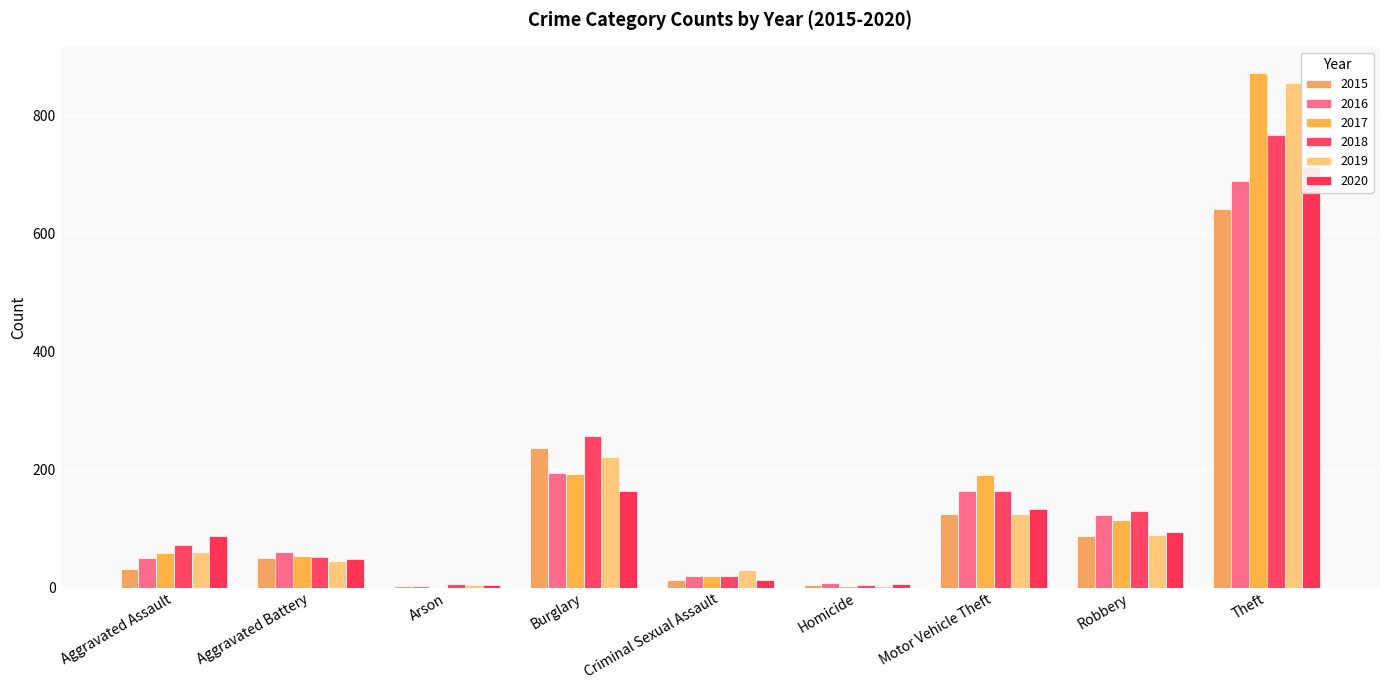

What is the difference between the 2020 values at Burglary and Criminal Sexual Assault?

151